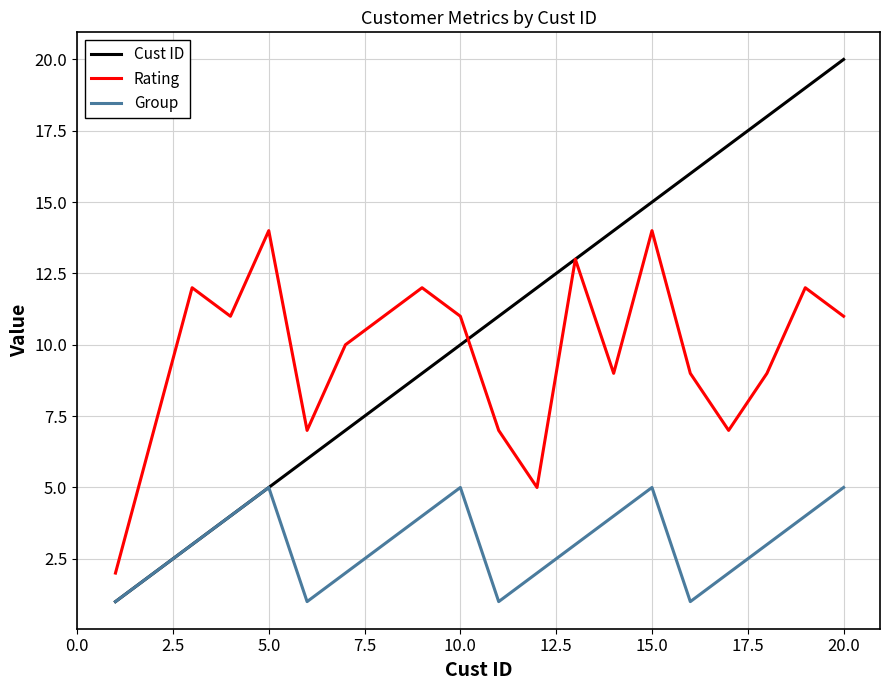

True or false: Rating and Group intersect in this chart.

False